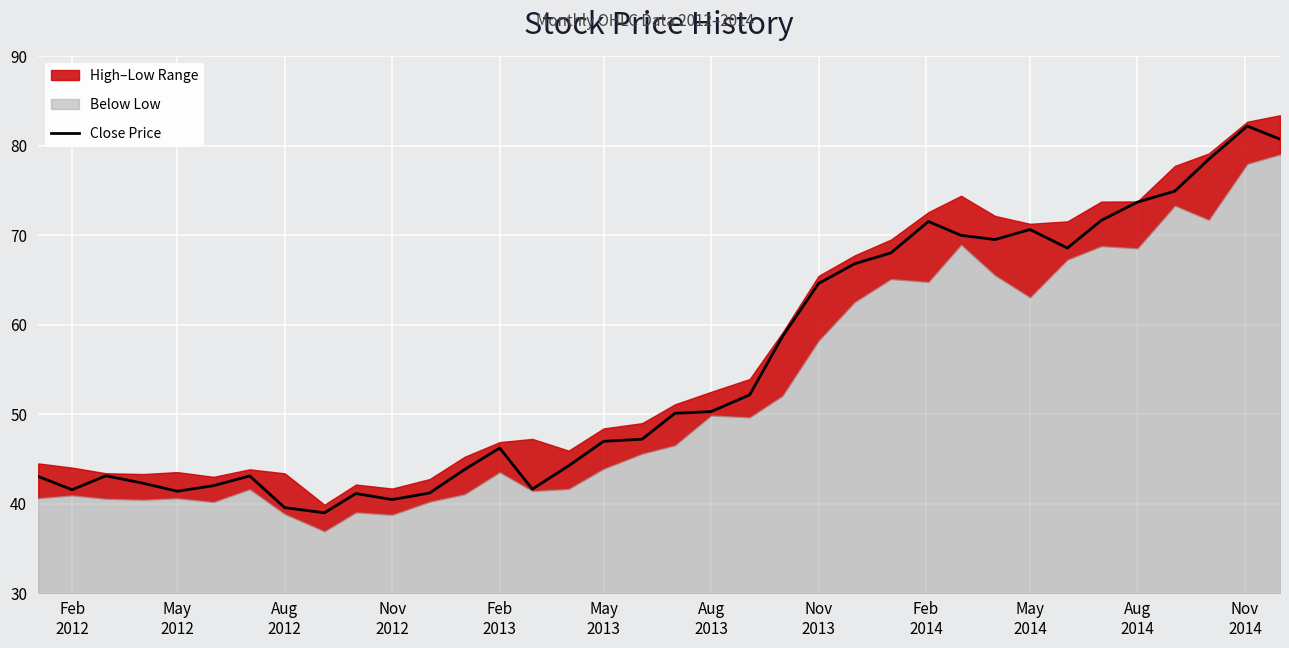

What is the minimum value for Close Price?

39.0